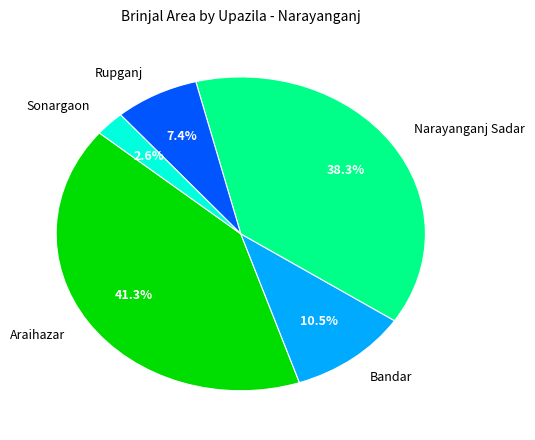

What is the largest slice in the pie chart?

Araihazar